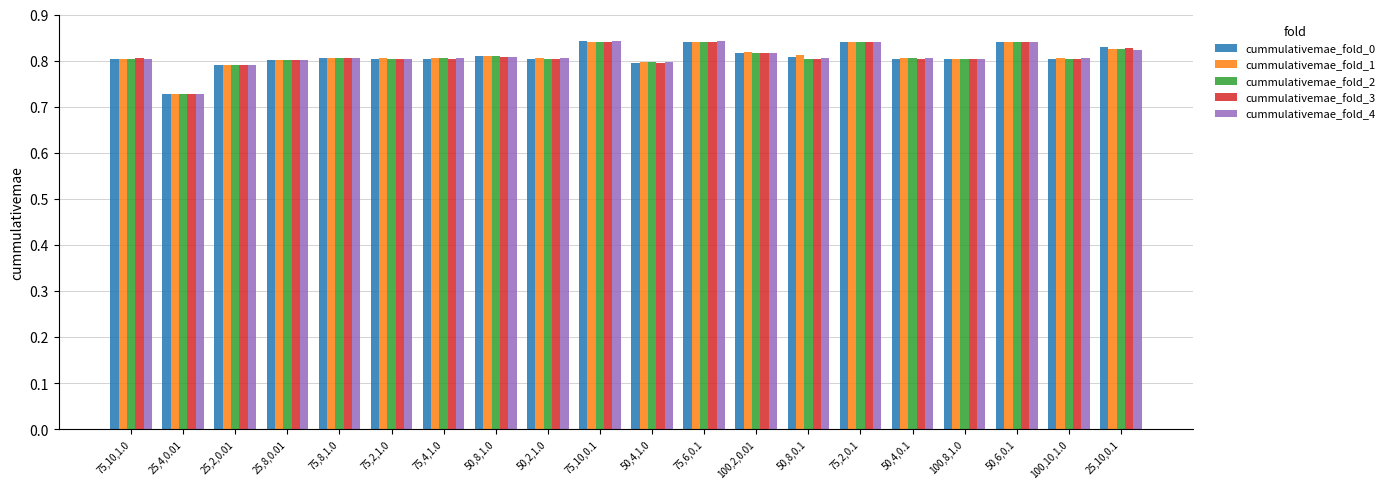

True or false: cummulativemae_fold_1 has a value of 0.8 at 75,2,0.1.

True